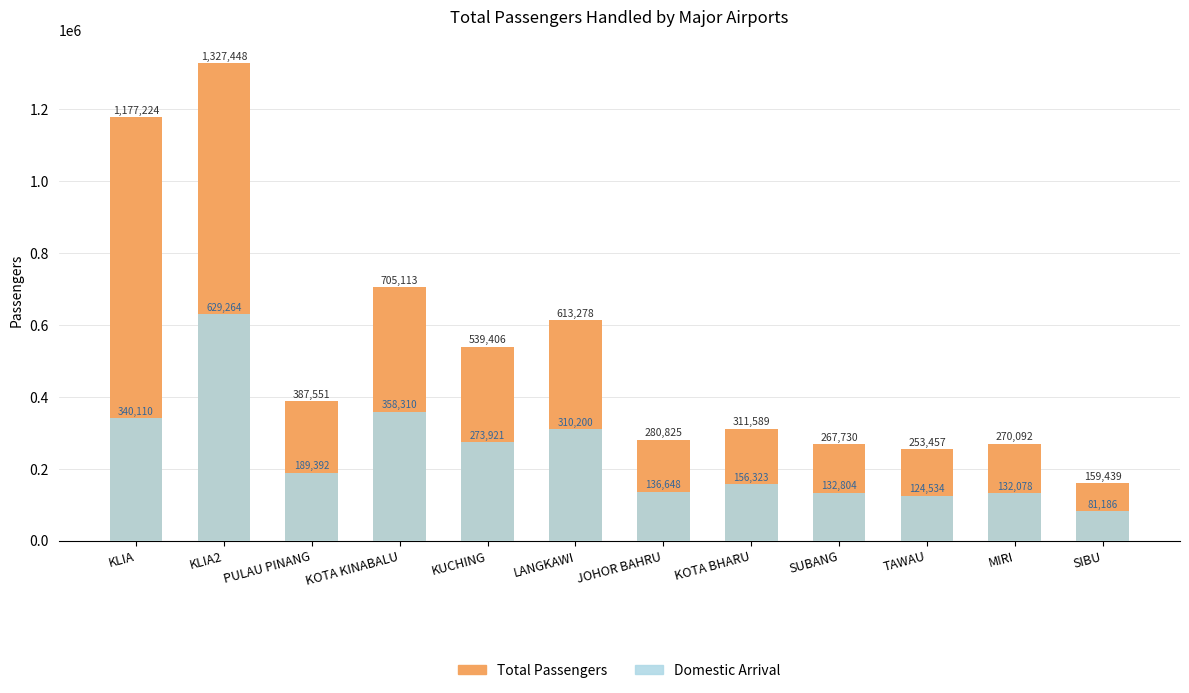

What is the difference between the Total Passengers values at SIBU and TAWAU?

94018